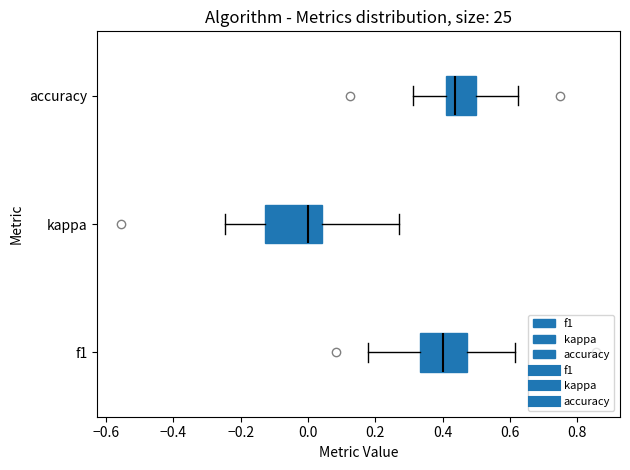

Comparing the boxes themselves (not the whiskers), which one is the widest?

kappa